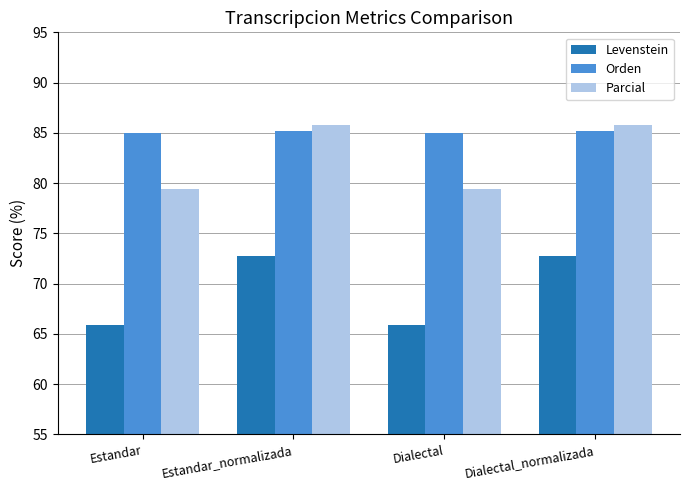

What is the lowest value of the Levenstein series?

65.9